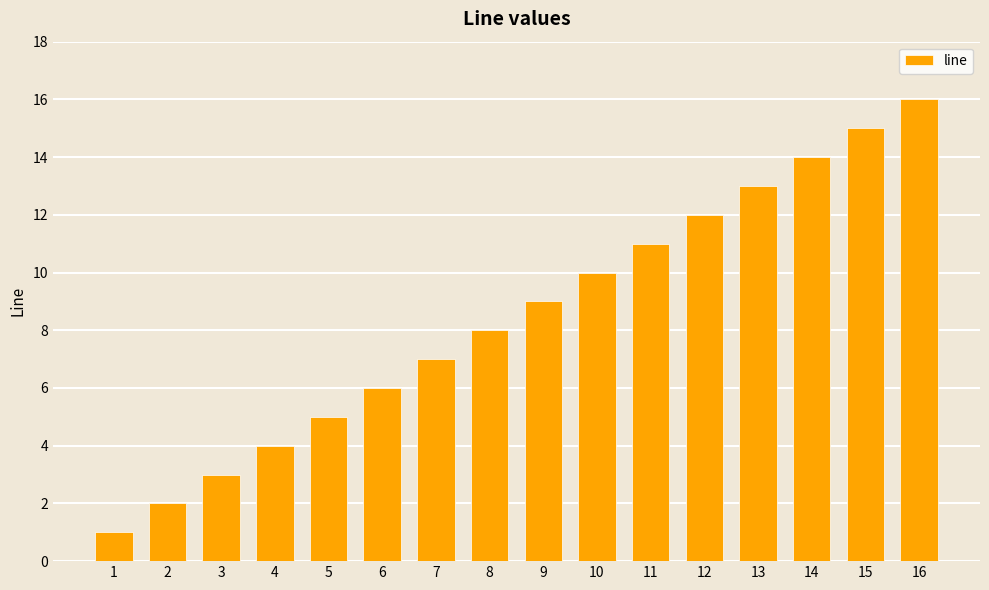

What is the difference between the maximum and minimum values?

15